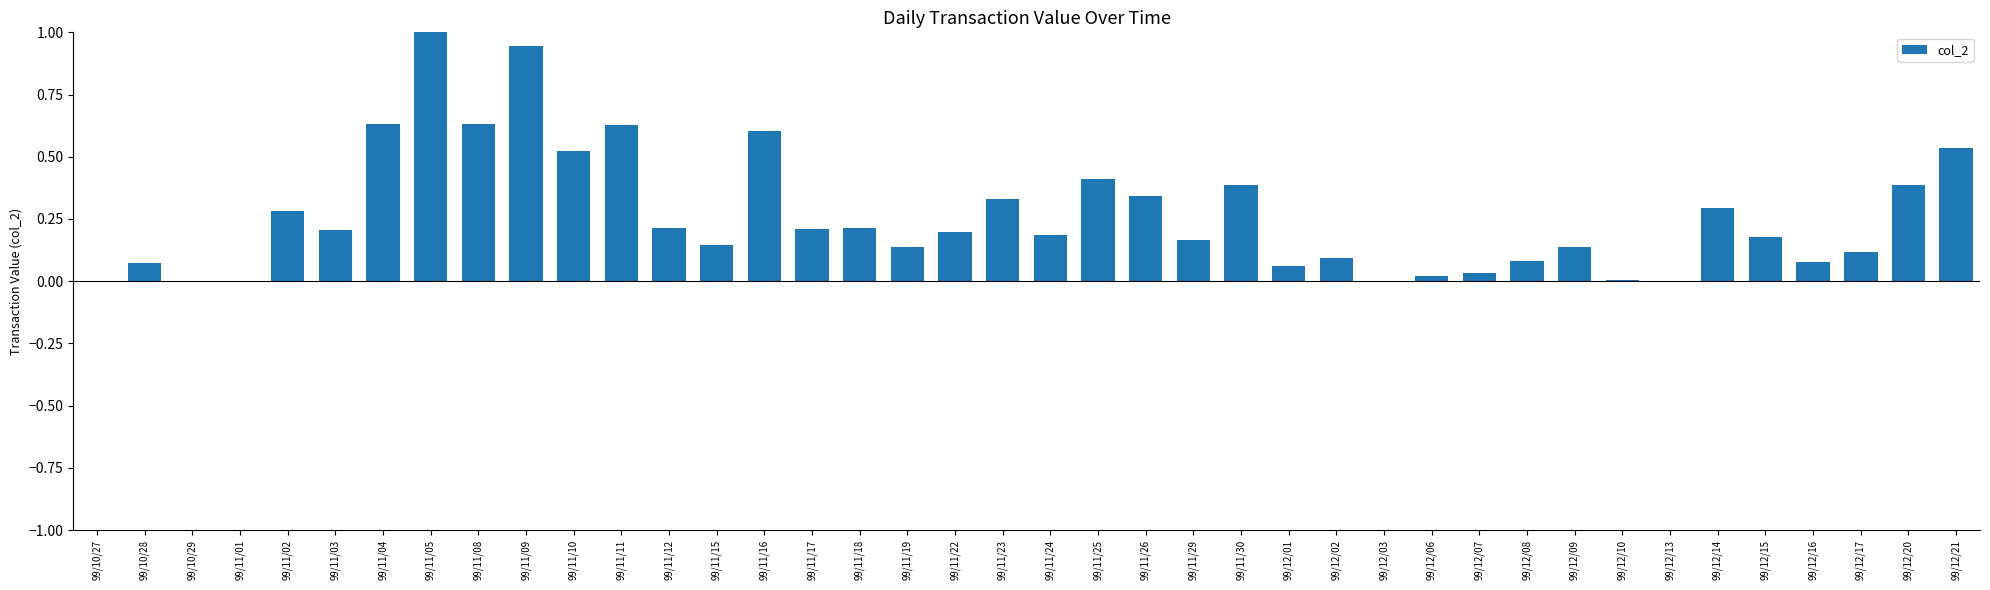

Which has a higher value, 99/11/12 or 99/12/08?

99/11/12